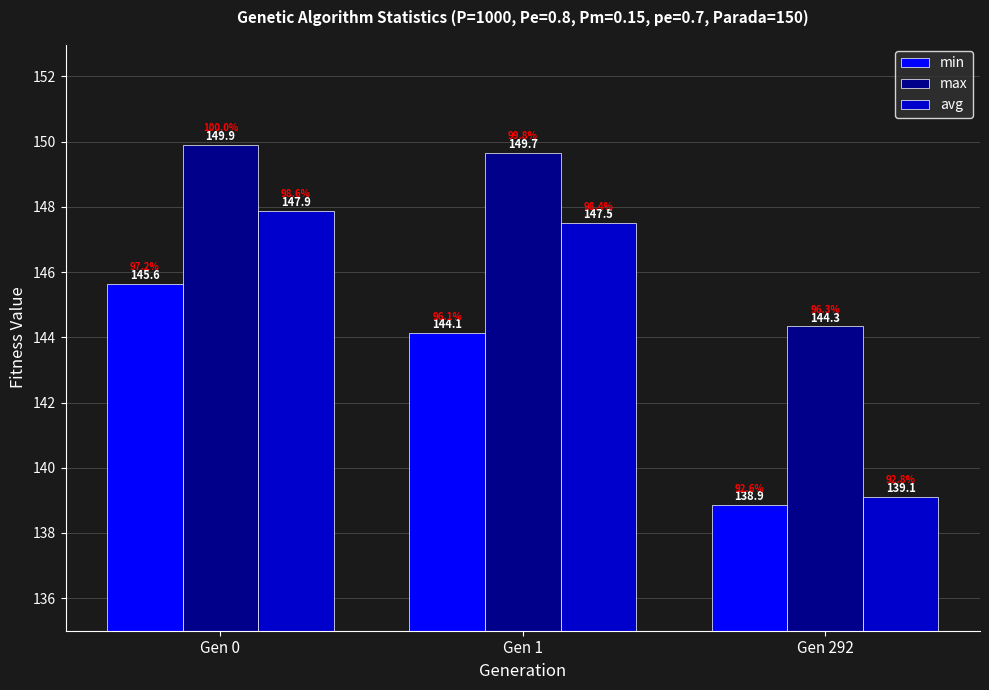

Does the chart contain any negative values?

No